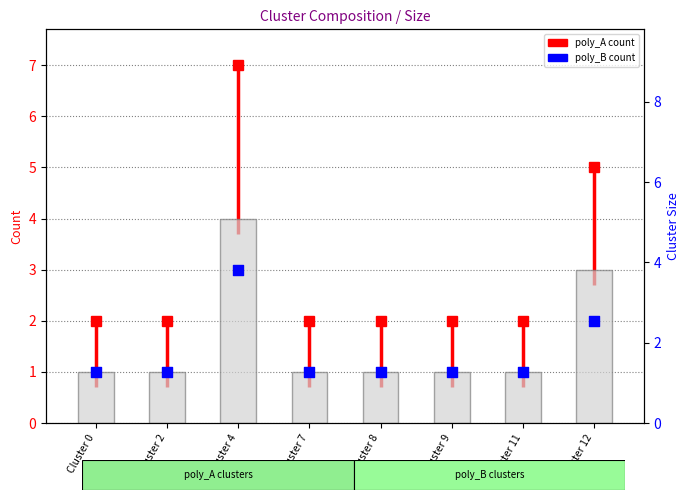

Is the value of poly_A (base) at Cluster 12 greater than the value of poly_B count at Cluster 7?

Yes